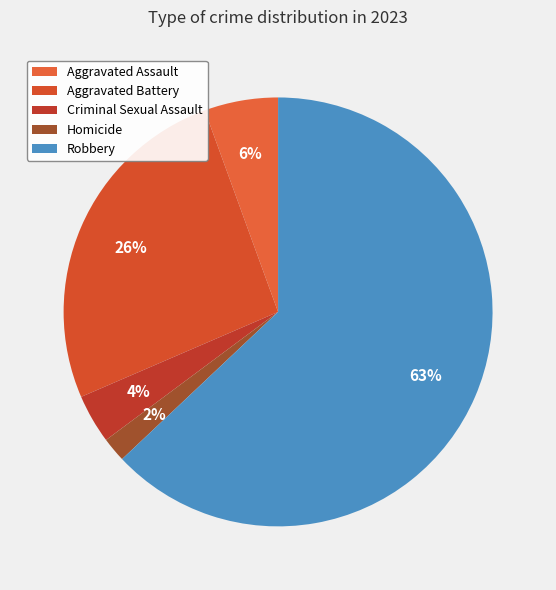

Does Robbery account for over 50% of the chart?

Yes